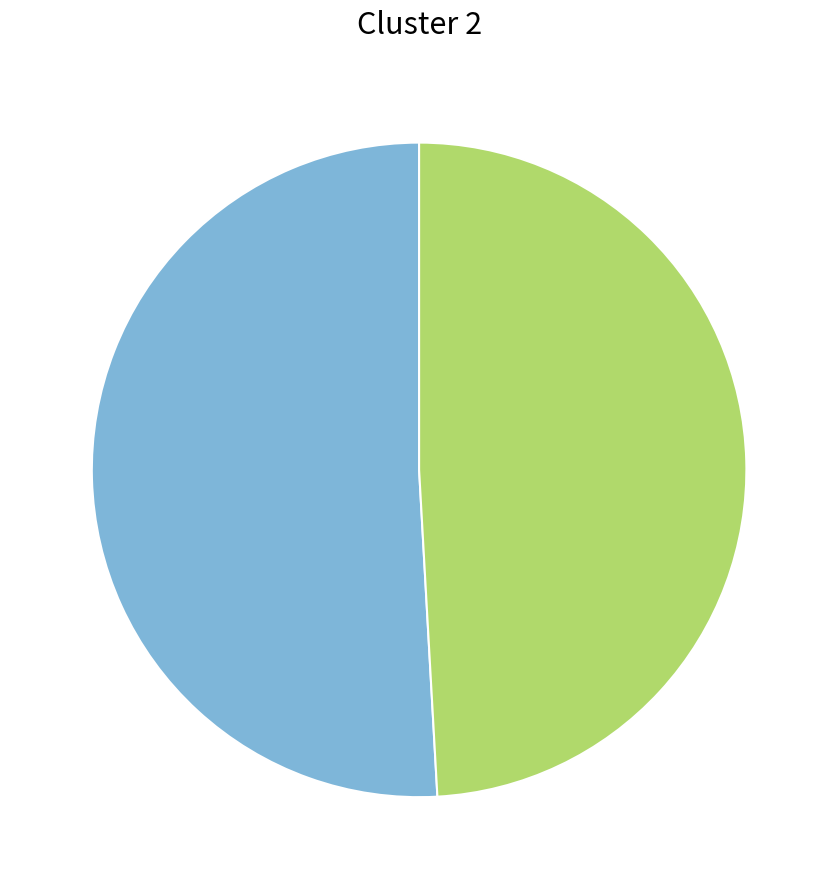

Is there any slice that represents more than half of the pie?

Yes